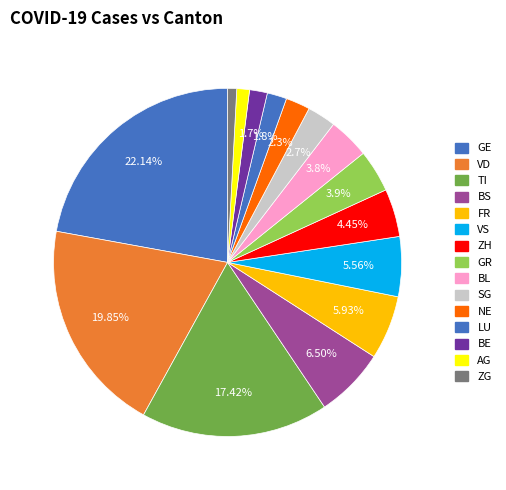

Rank the categories by value from lowest to highest.

ZG, AG, BE, LU, NE, SG, BL, GR, ZH, VS, FR, BS, TI, VD, GE